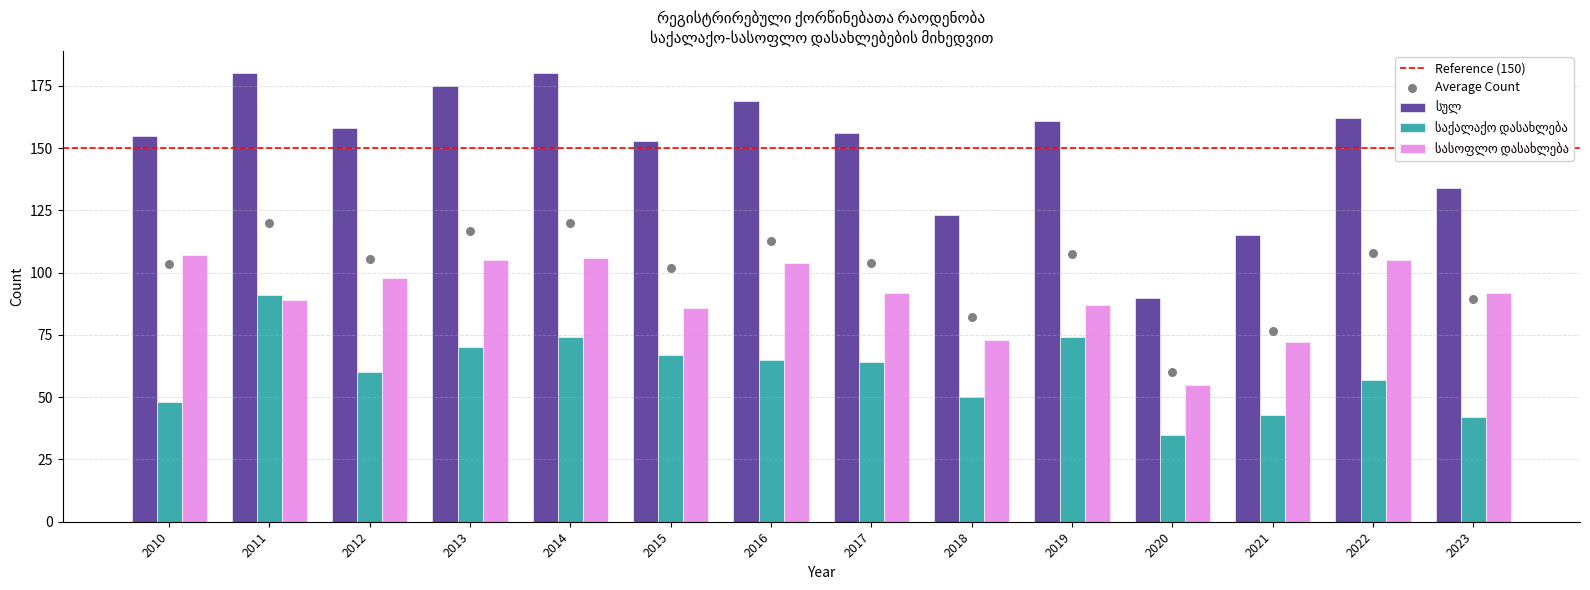

At which category is the sum across all series the highest?

2011